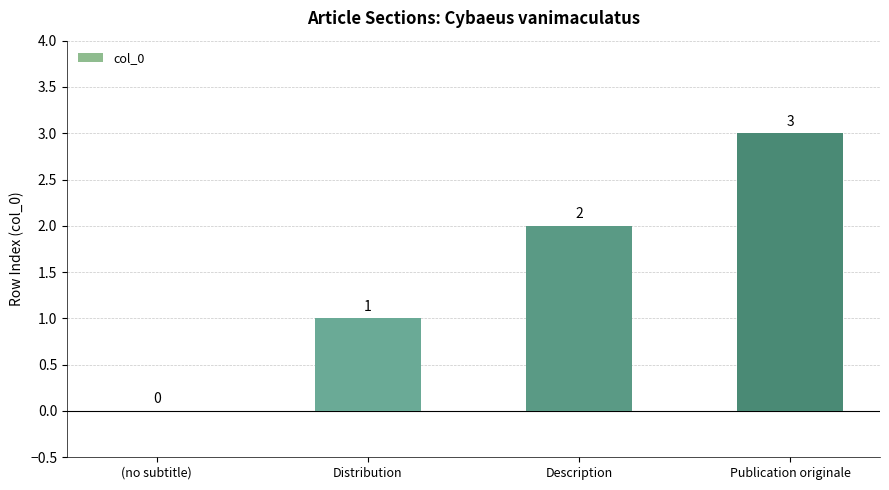

True or false: the data shows 1 at Distribution.

True